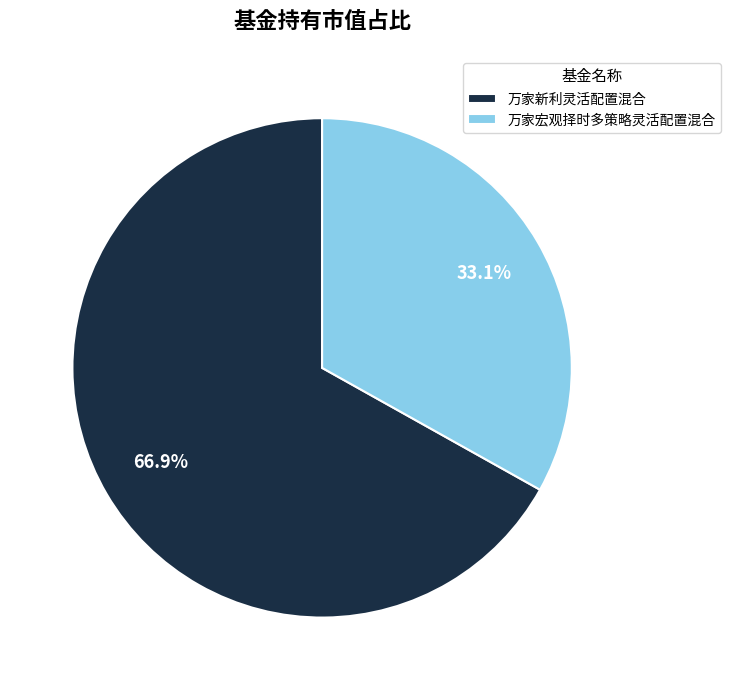

Rank the categories by value from lowest to highest.

万家宏观择时多策略灵活配置混合, 万家新利灵活配置混合